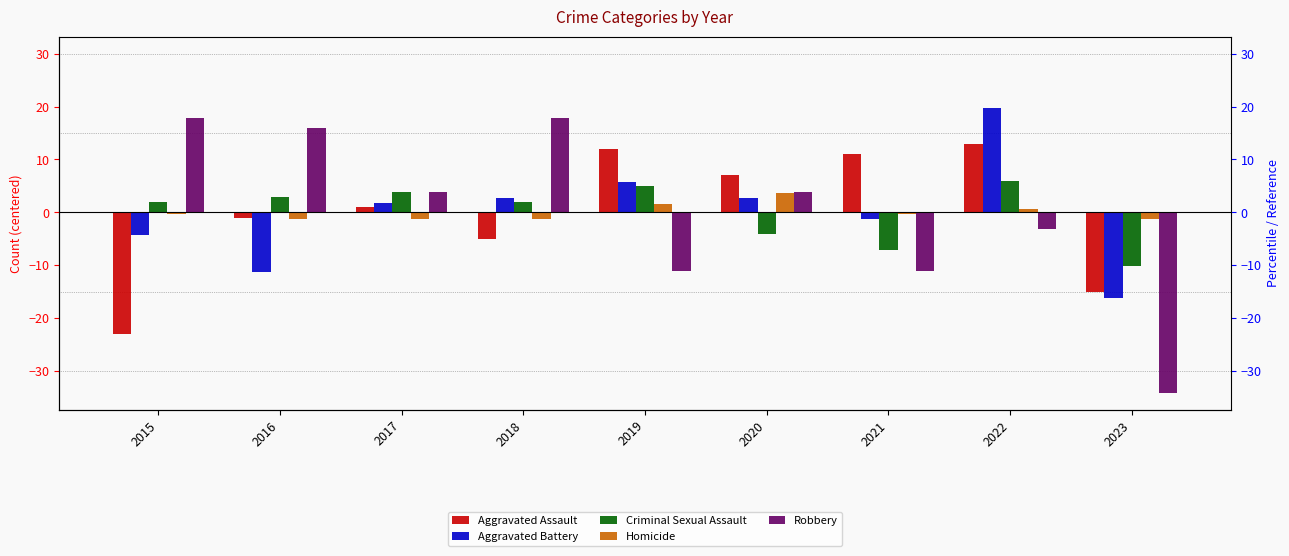

Reading left to right, what are all the values shown in this chart?

Aggravated Assault: -23.0	-1.0	1.0	-5.0	12.0	7.0	11.0	13.0	-15.0
Aggravated Battery: -4.2	-11.2	1.8	2.8	5.8	2.8	-1.2	19.8	-16.2
Criminal Sexual Assault: 1.9	2.9	3.9	1.9	4.9	-4.1	-7.1	5.9	-10.1
Homicide: -0.3	-1.3	-1.3	-1.3	1.7	3.7	-0.3	0.7	-1.3
Robbery: 17.9	15.9	3.9	17.9	-11.1	3.9	-11.1	-3.1	-34.1